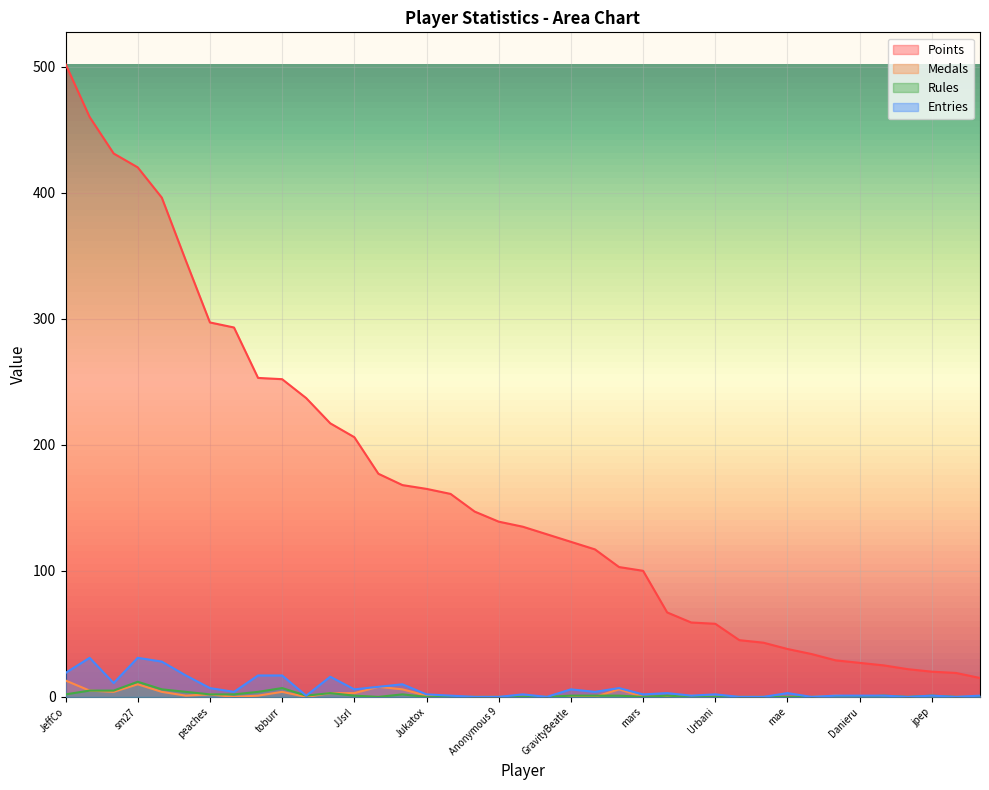

Which category has the lowest value across all series?

RSW